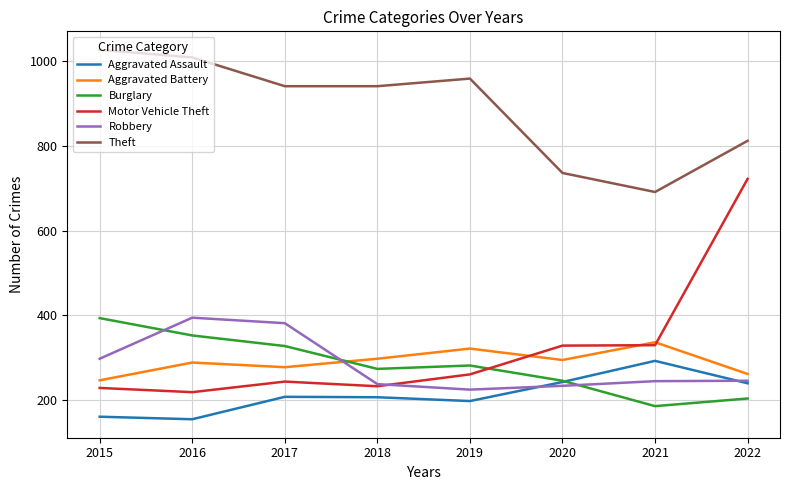

After their last crossing, which series has the higher values: Motor Vehicle Theft or Aggravated Battery?

Motor Vehicle Theft